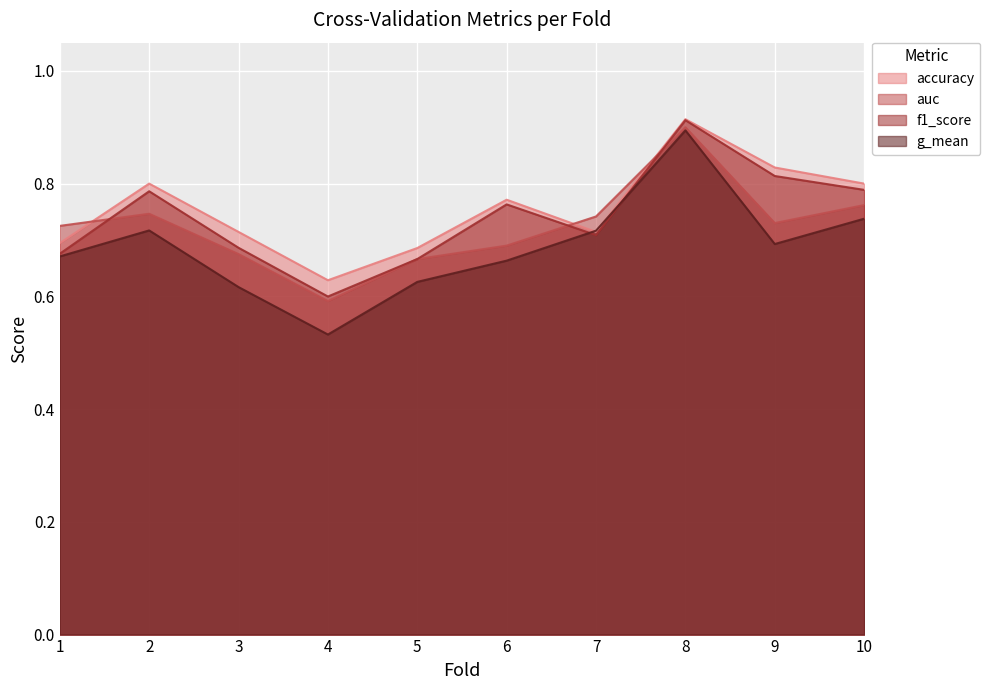

Reading right to left, list all the values displayed in this chart.

accuracy: 0.8	0.8	0.9	0.7	0.8	0.7	0.6	0.7	0.8	0.7
auc: 0.8	0.7	0.9	0.7	0.7	0.7	0.6	0.7	0.7	0.7
f1_score: 0.8	0.8	0.9	0.7	0.8	0.7	0.6	0.7	0.8	0.7
g_mean: 0.7	0.7	0.9	0.7	0.7	0.6	0.5	0.6	0.7	0.7